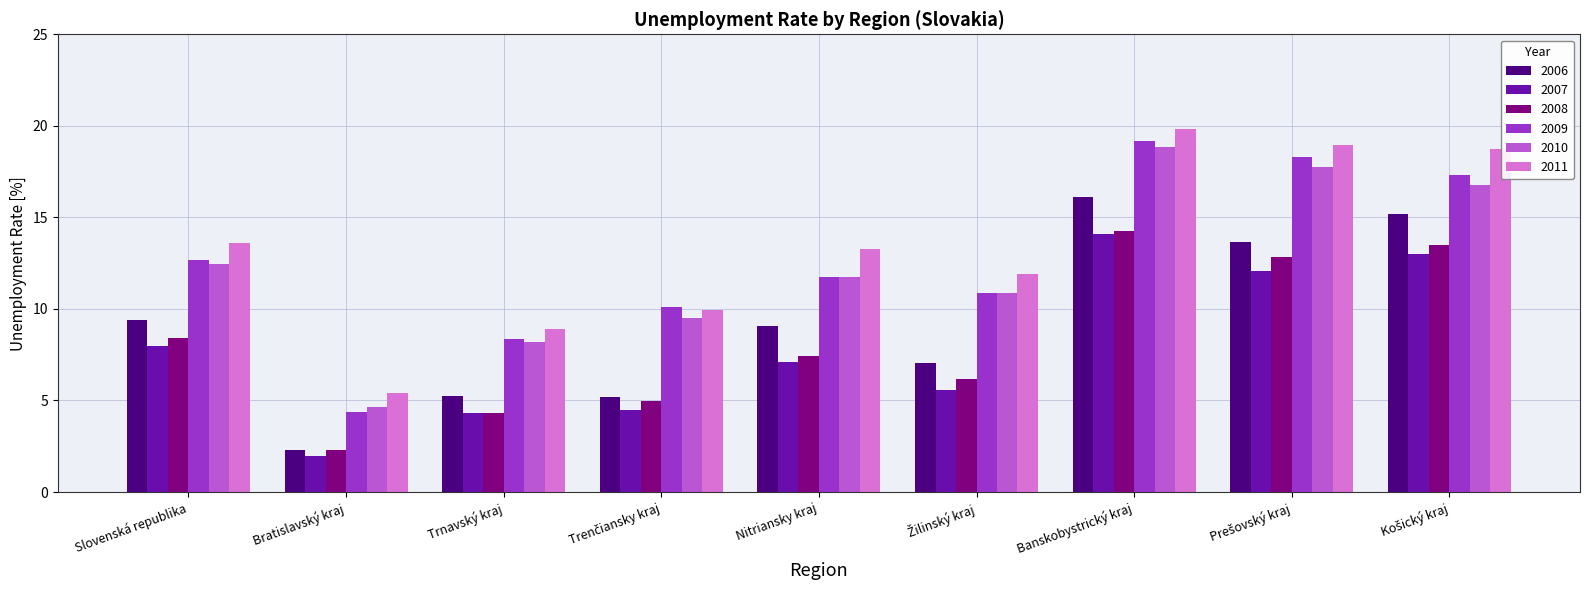

Which series has the largest range (max minus min)?

2009